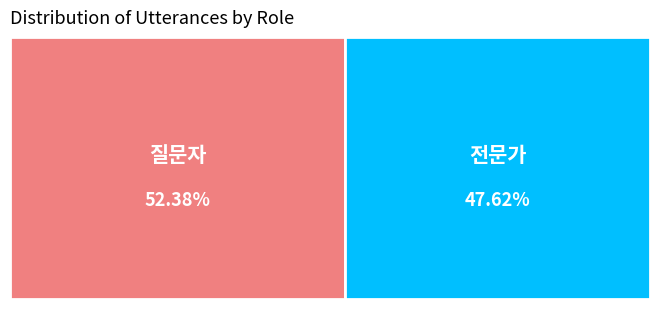

What is the majority slice?

질문자